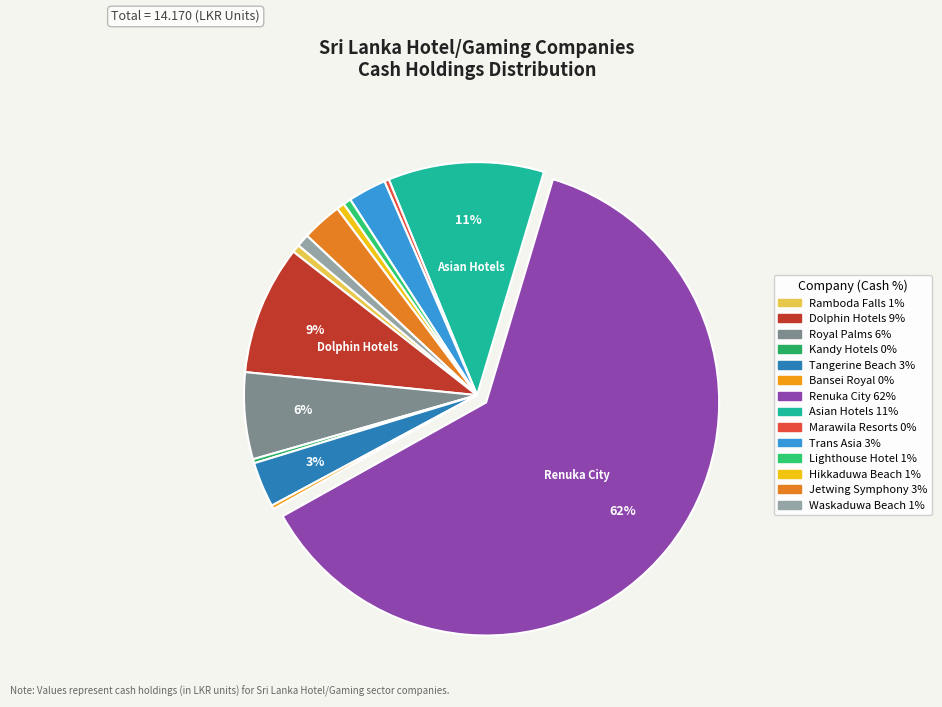

Which category has the biggest portion of the pie?

Renuka City